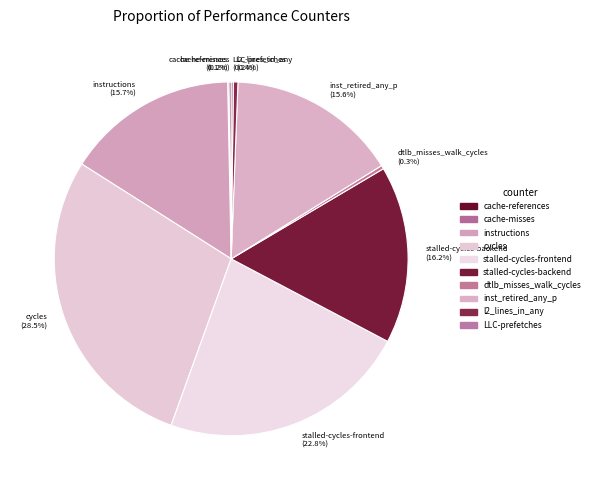

What percentage is the instructions slice, to the nearest percent?

16%